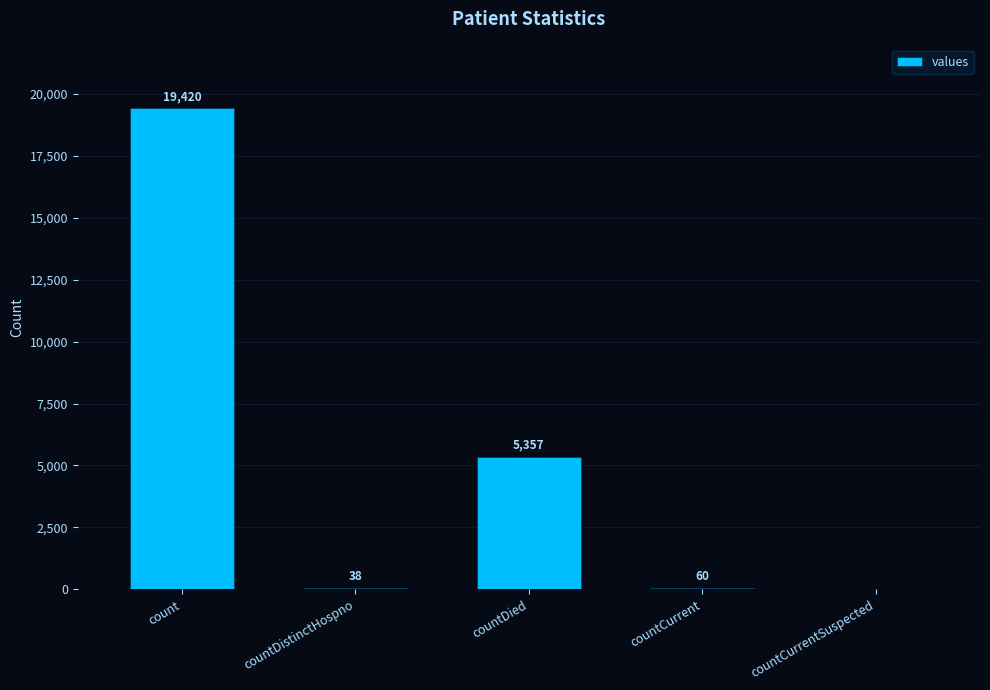

Reading right to left, what are all the values shown in this chart?

countCurrentSuspected=0	countCurrent=60	countDied=5357	countDistinctHospno=38	count=19420